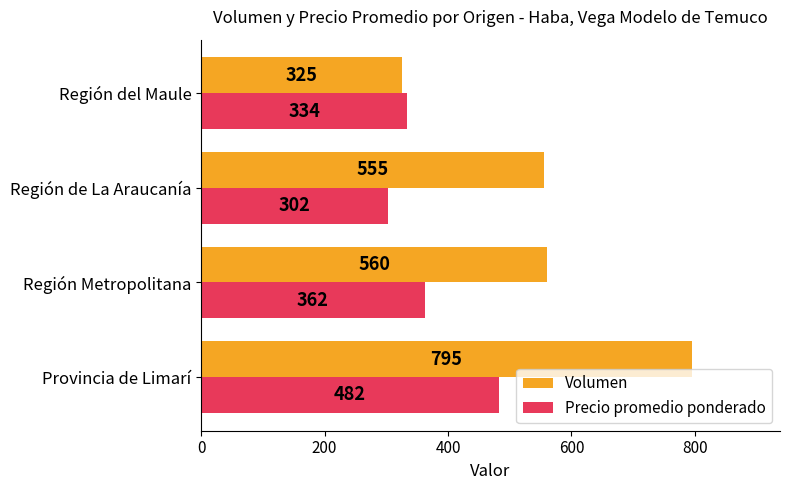

What is the difference between the maximum and minimum values in the Volumen series?

470